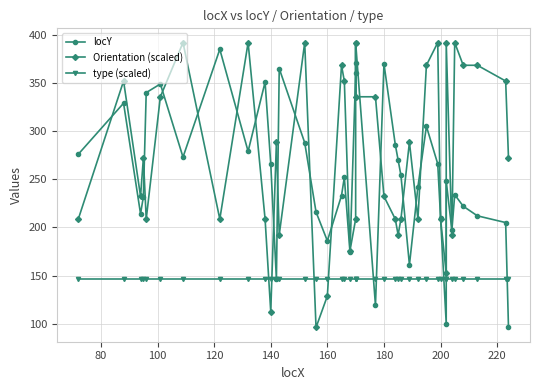

What are all the series names shown in the legend?

locY, Orientation (scaled), type (scaled)